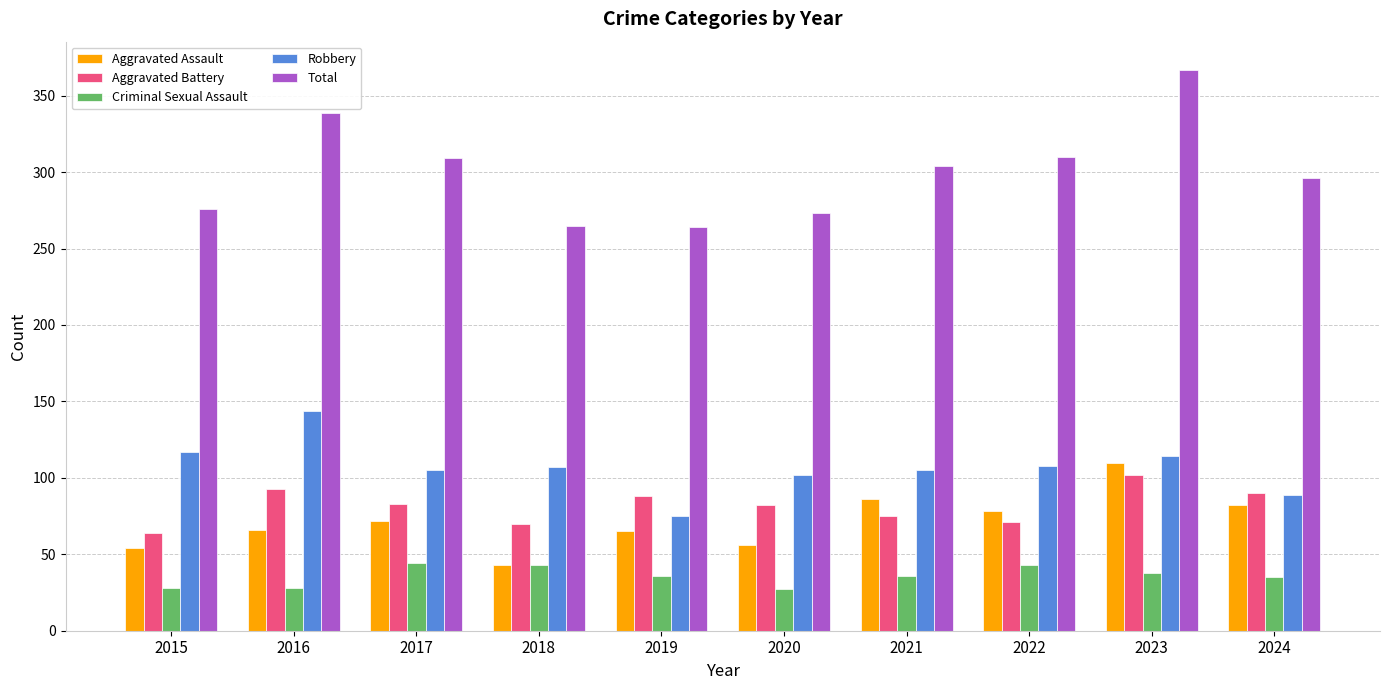

Which category has the highest value in the Aggravated Battery series?

2023